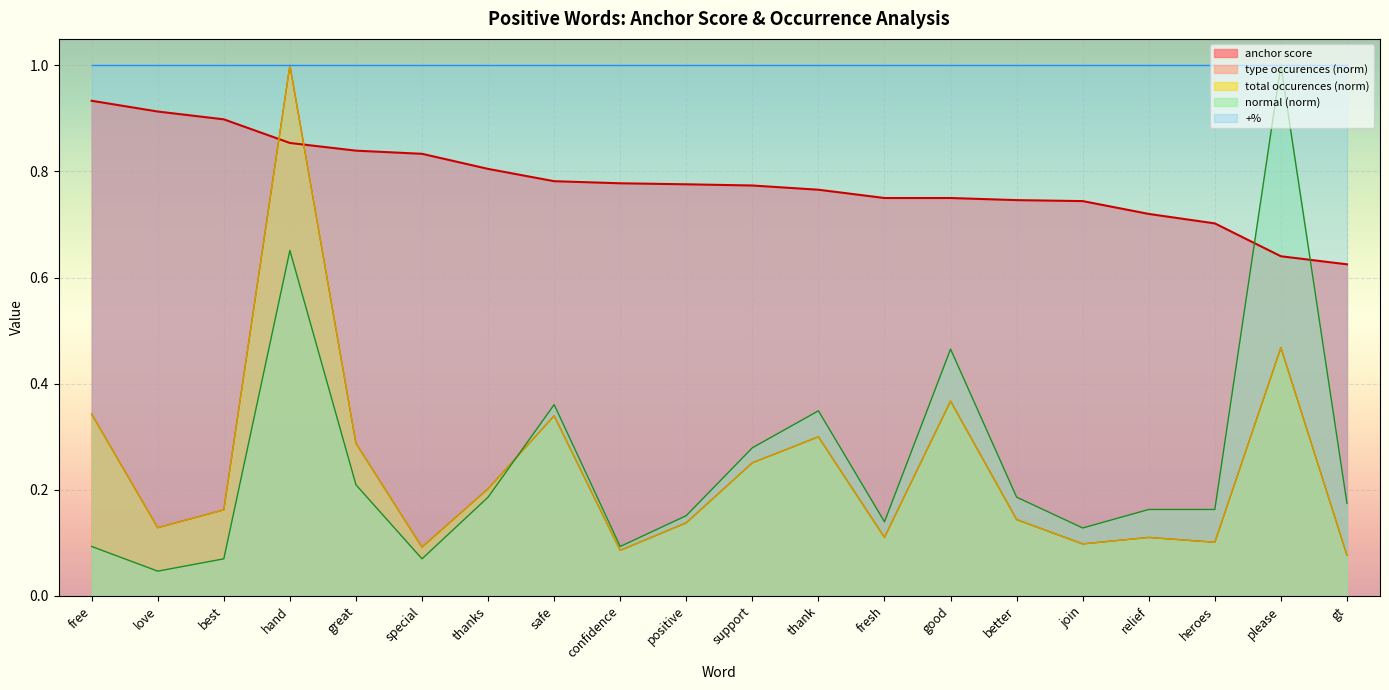

What is the greatest value displayed?

1.0